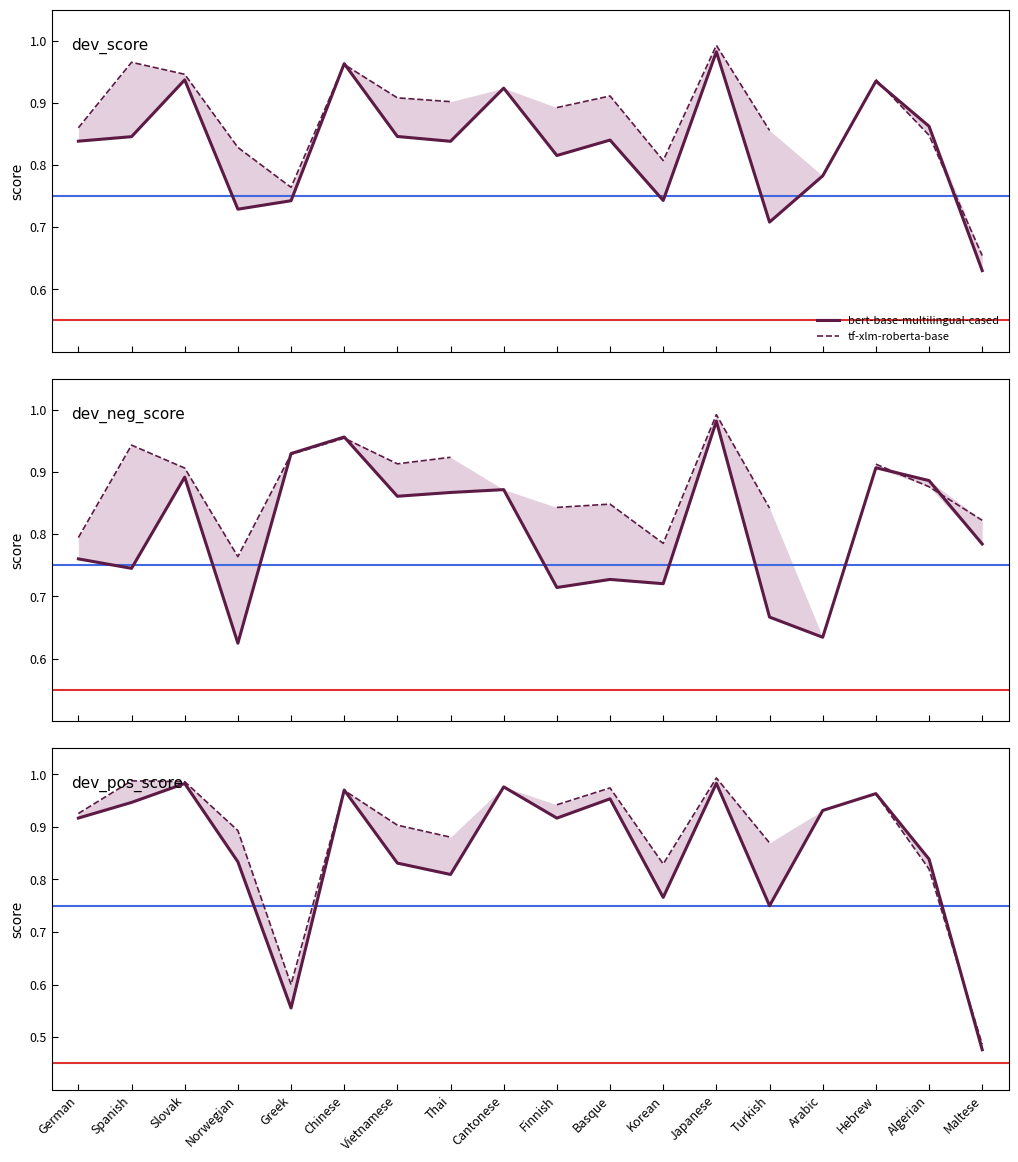

Which series has the largest range (max minus min)?

bert-base-multilingual-cased